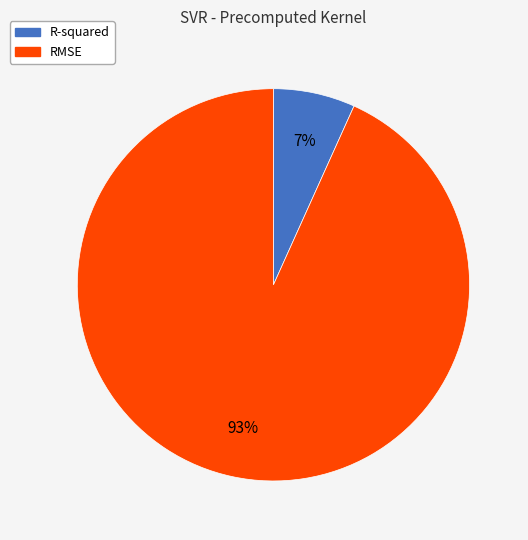

Does any single category account for the majority?

Yes